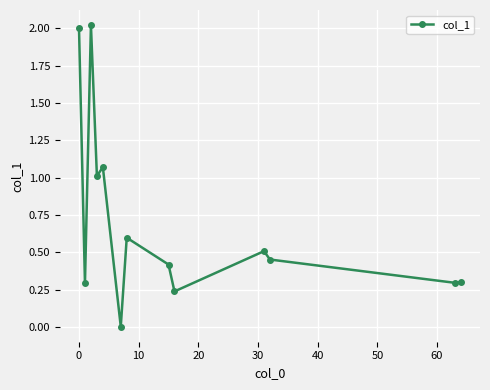

True or false: the data has more than 1 interior local peaks.

True